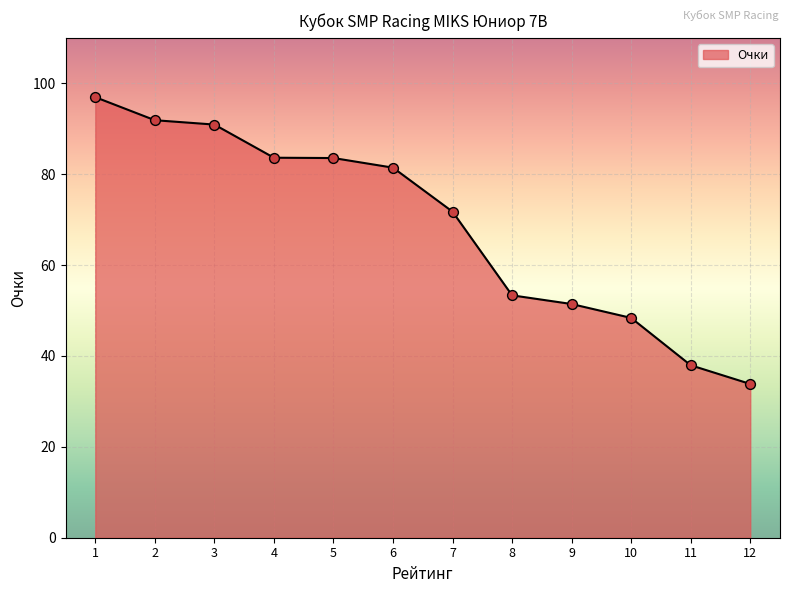

Approximately how many times larger is the value at 12 compared to 2?

0.4